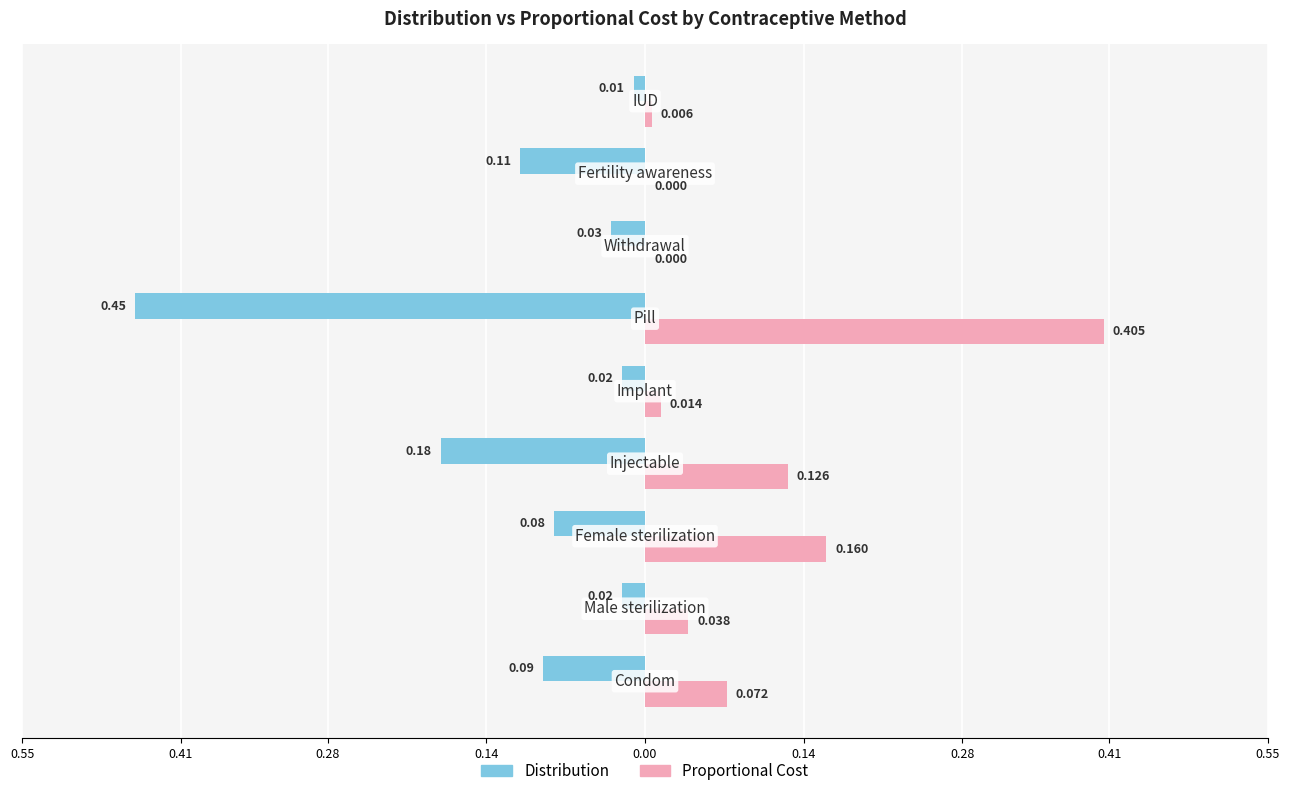

What are all the series names shown in the legend?

Distribution, Proportional Cost